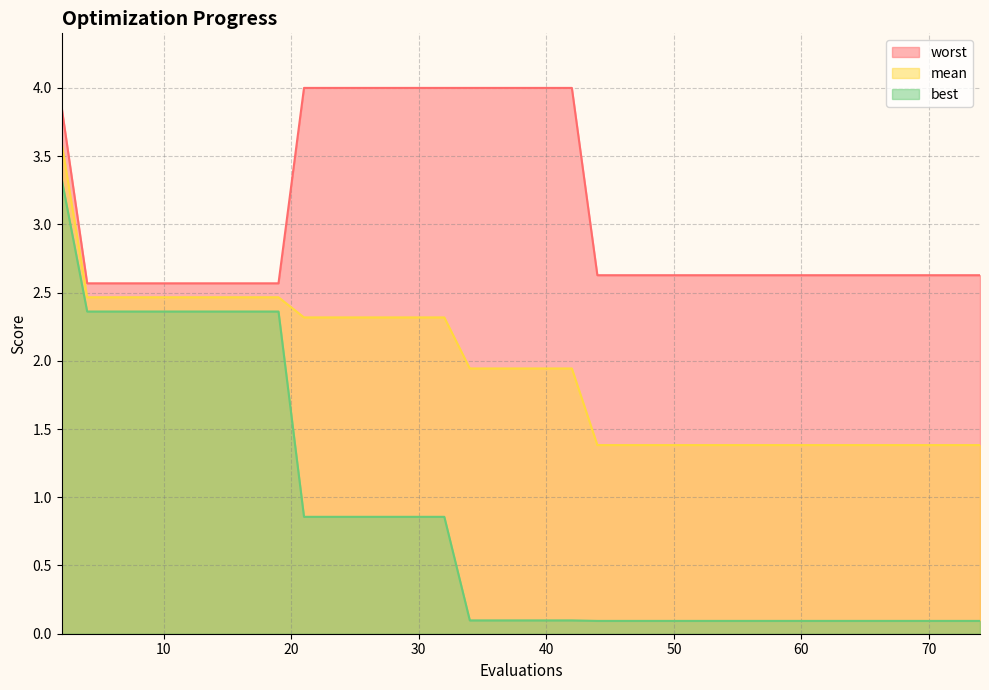

Rank the series by their maximum value, from highest to lowest.

worst, mean, best